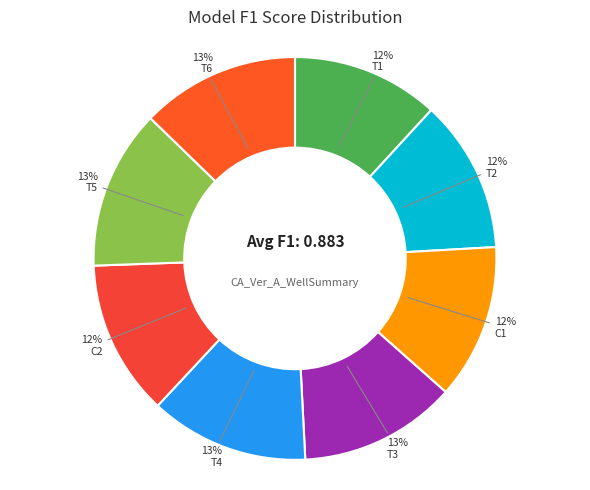

Is there any slice that represents more than half of the pie?

No